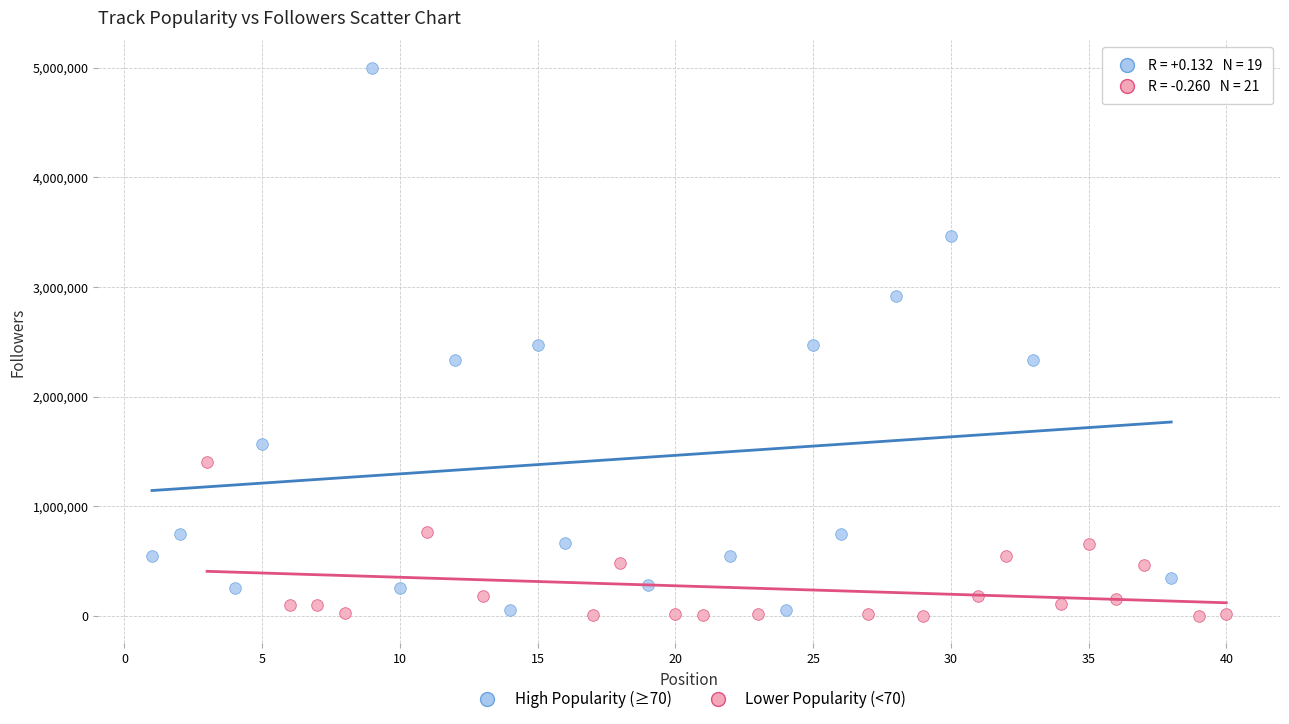

Which series has the largest Y range (max minus min)?

High Popularity (≥70)